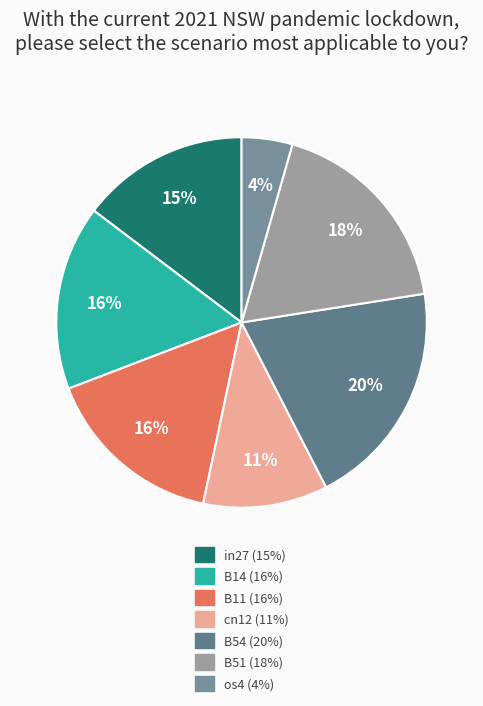

The in27 slice represents 15% of the pie. True or false?

True